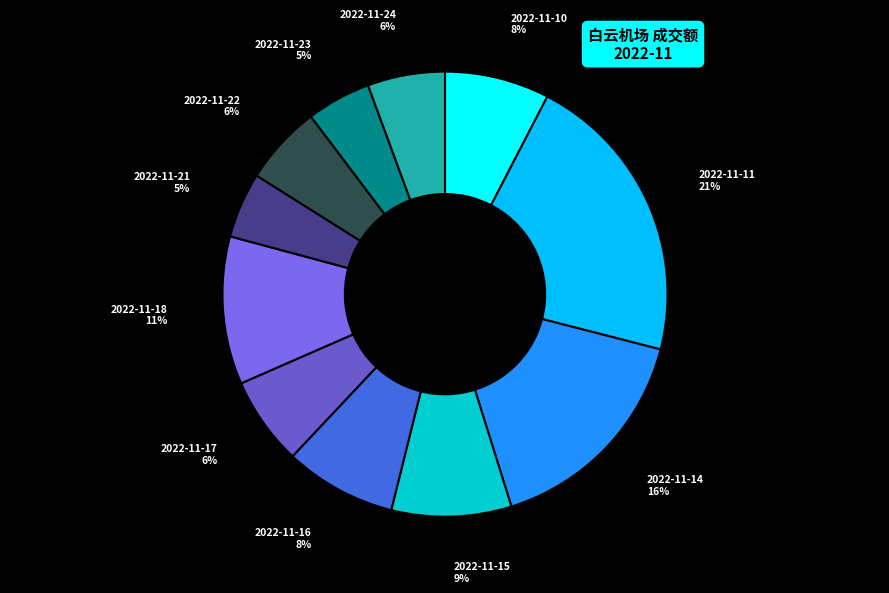

To the nearest percent, what is the average slice percentage?

9%